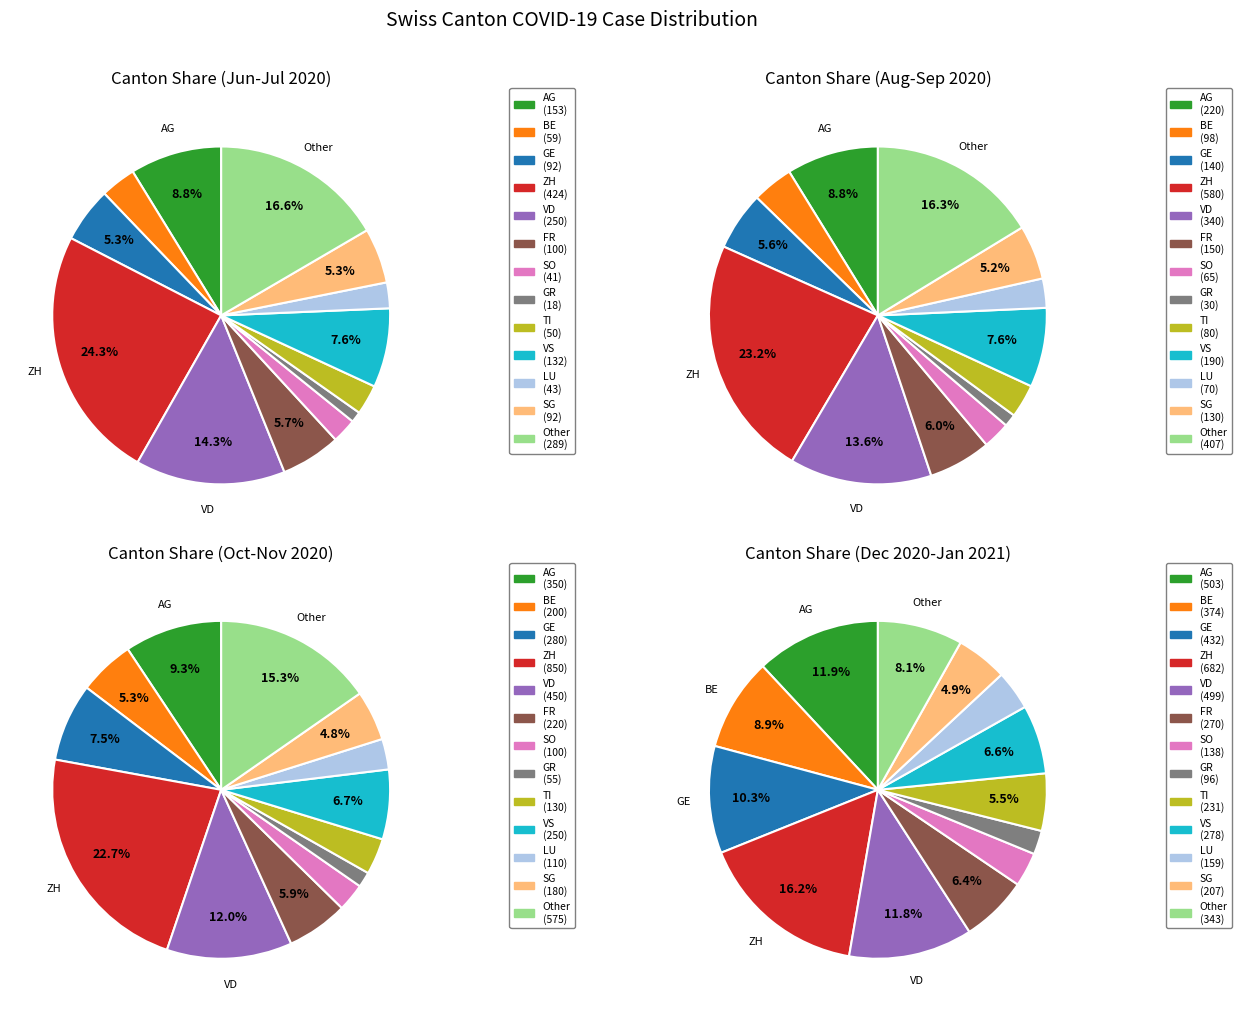

What percentage is the GE slice, to the nearest percent?

10%